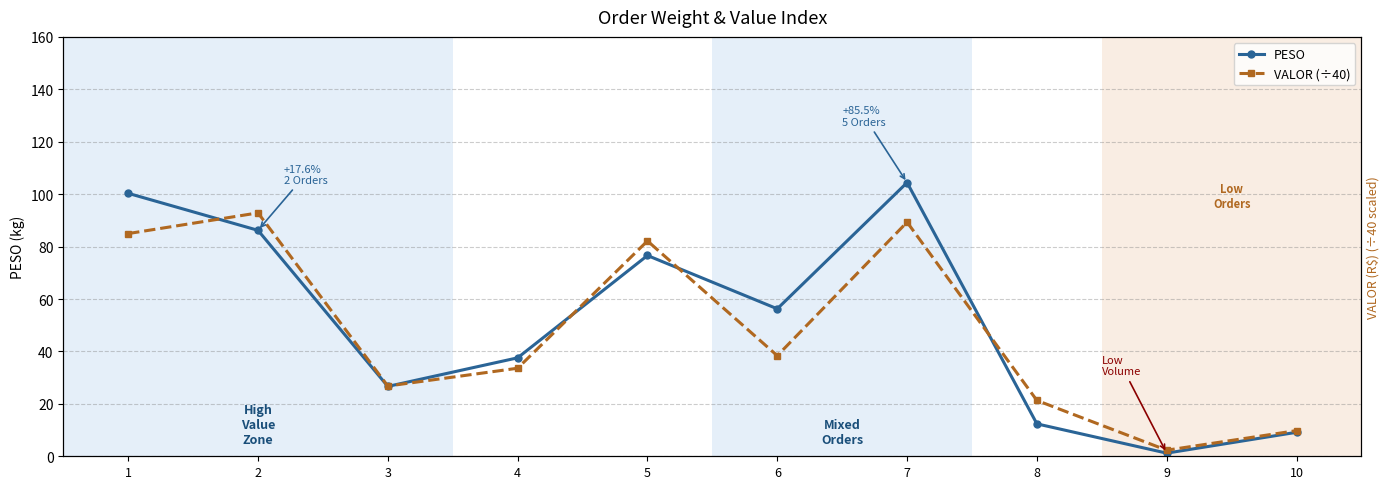

At which category does VALOR (÷40) reach its first local valley?

3